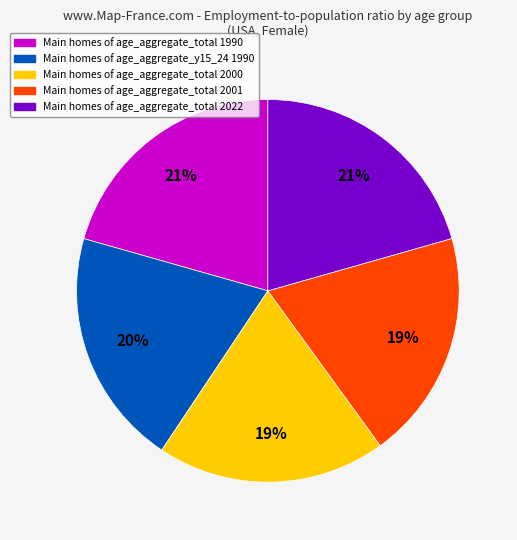

To the nearest percent, what is the average slice percentage?

20%